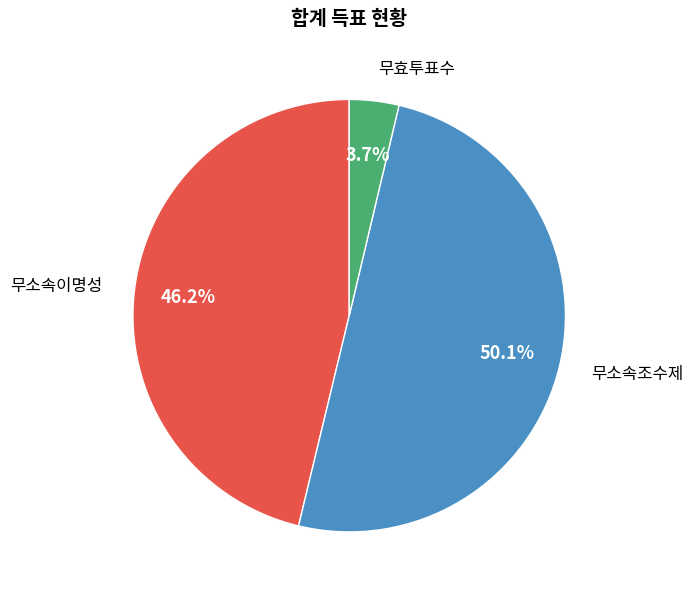

To the nearest percent, what is the average slice percentage?

33%